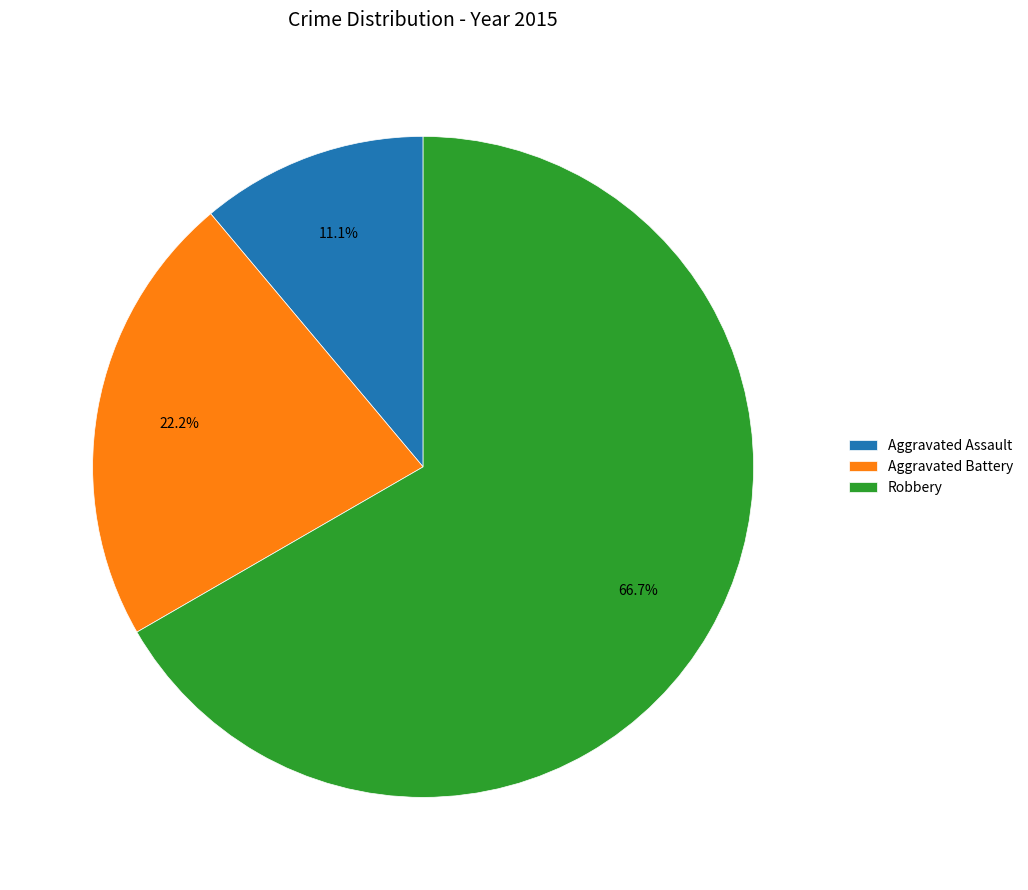

To the nearest percent, what percentage of the pie is Robbery?

67%